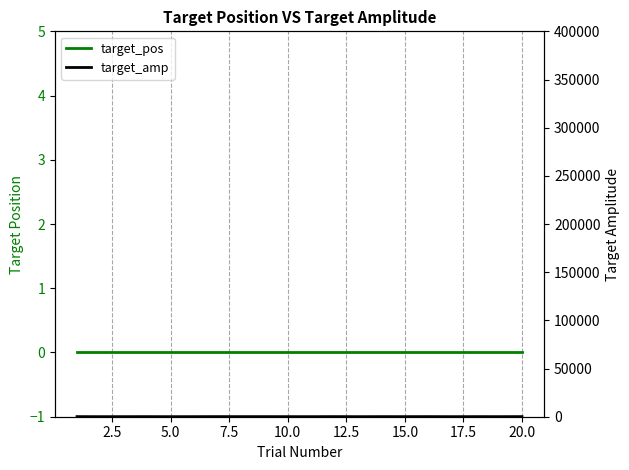

True or false: target_pos and target_amp intersect in this chart.

False